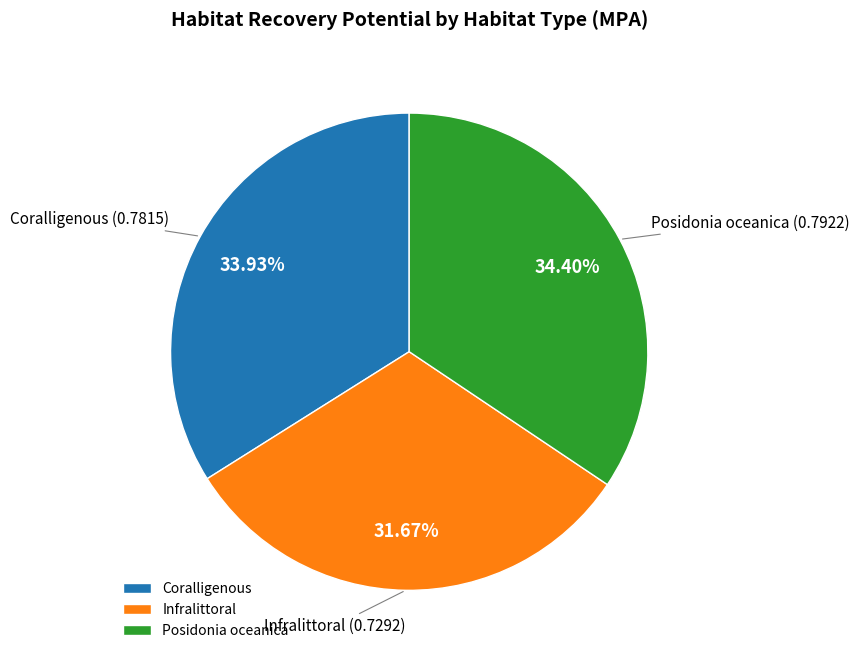

Combined, what portion of the pie is Coralligenous and Posidonia oceanica?

68.3%